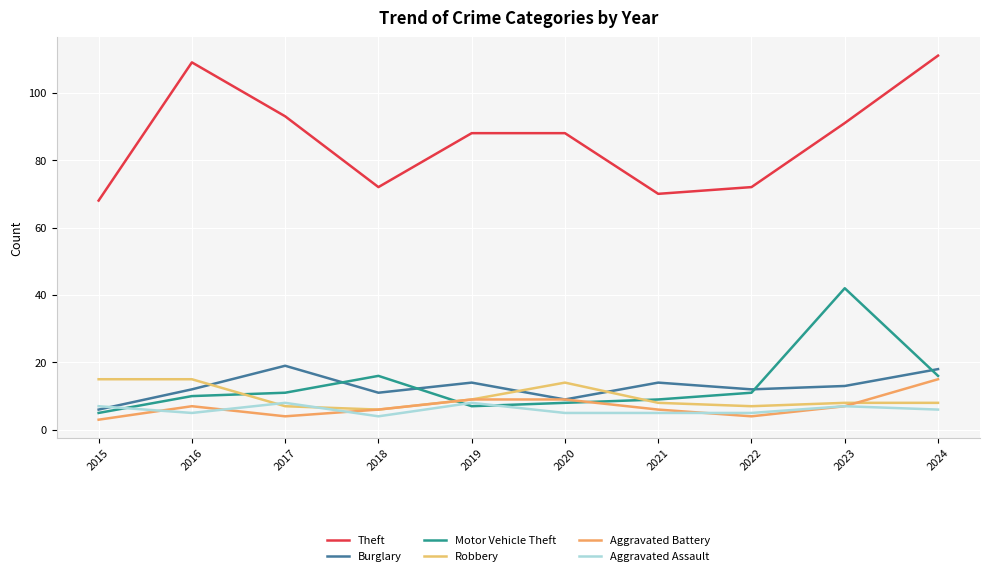

How many interior local peaks does the Motor Vehicle Theft series have?

2